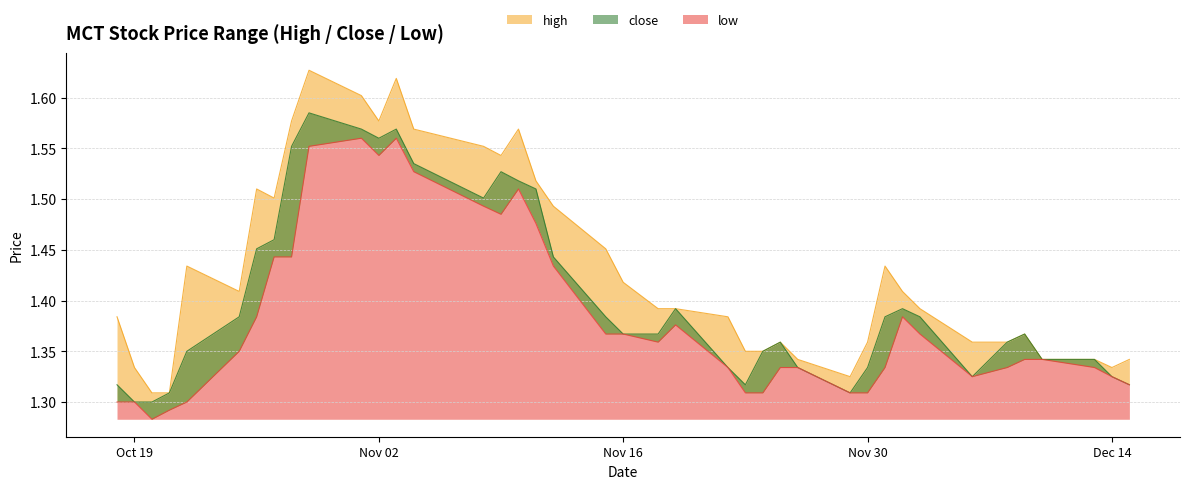

Rank the series by their maximum value, from lowest to highest.

low, close, high